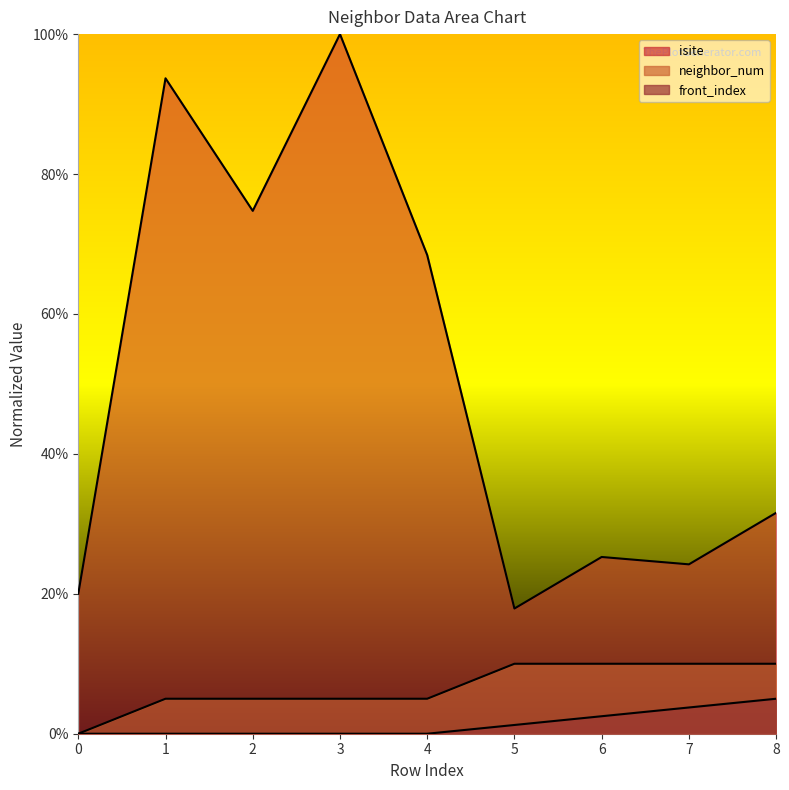

Does the chart have visible grid lines?

No